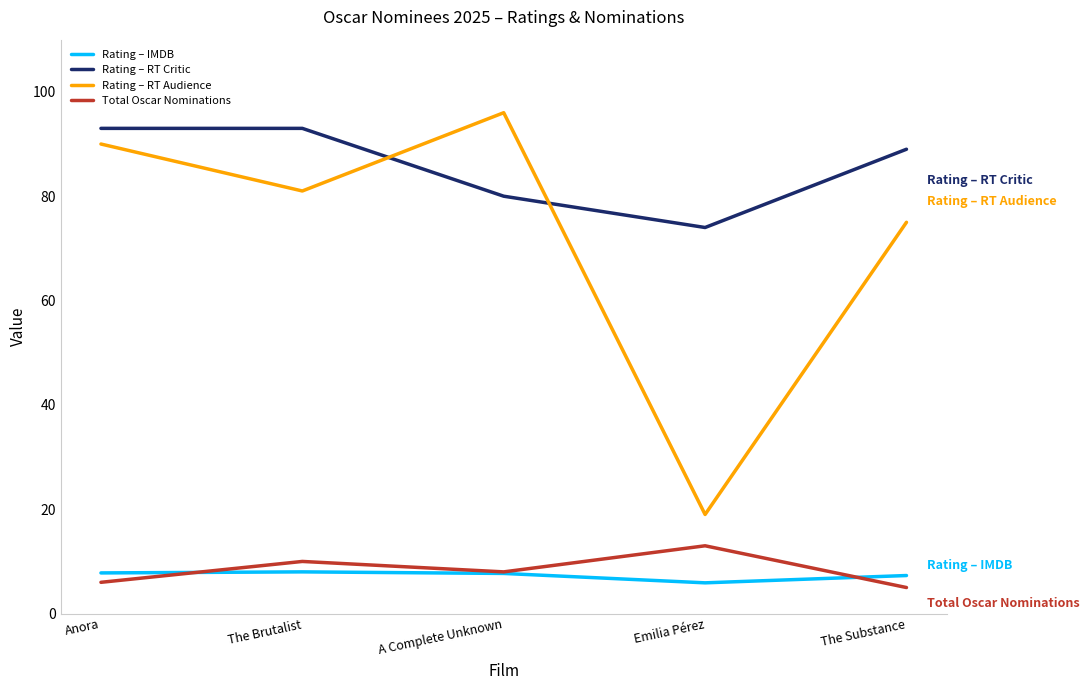

What is the spread (max minus min) of values at Emilia Pérez?

68.1